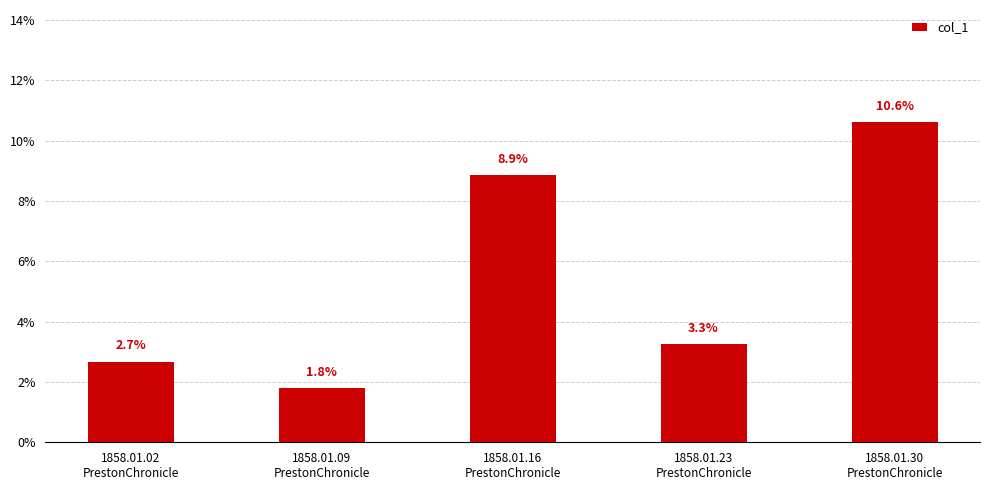

What is the difference between the maximum and second lowest values?

0.1